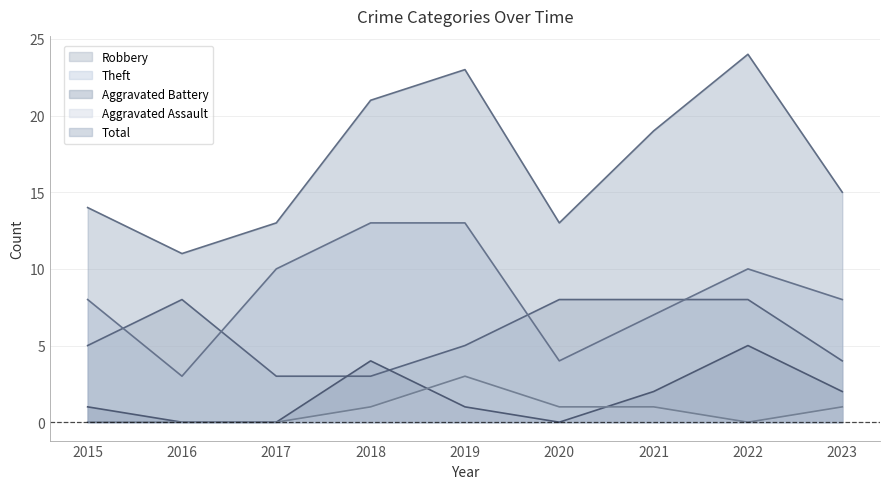

What are all the series names shown in the legend?

Robbery, Theft, Aggravated Battery, Aggravated Assault, Total